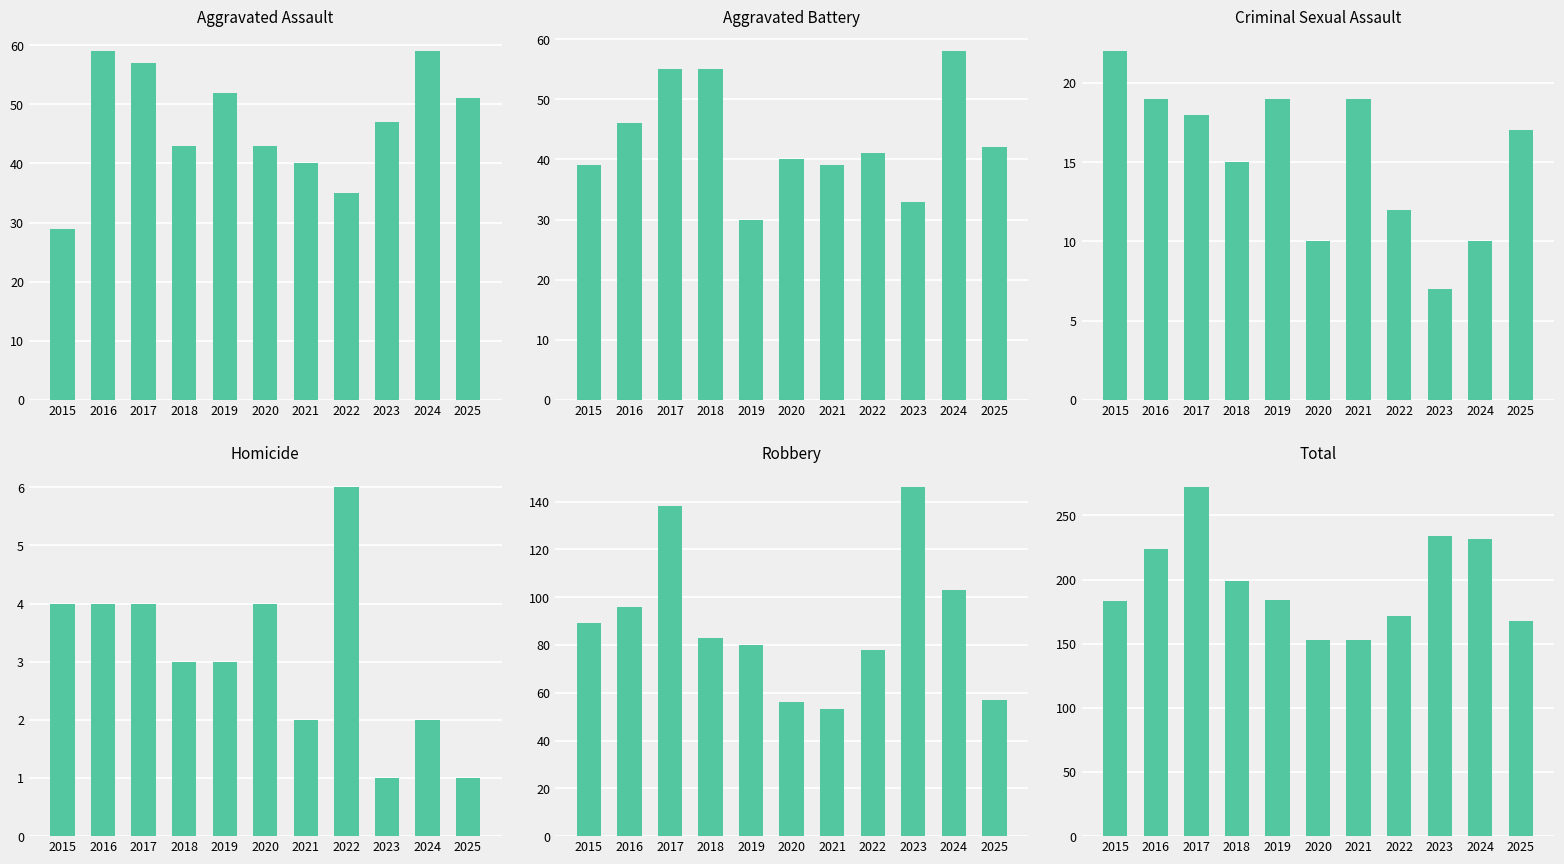

What value does the Homicide series have at 2020?

4